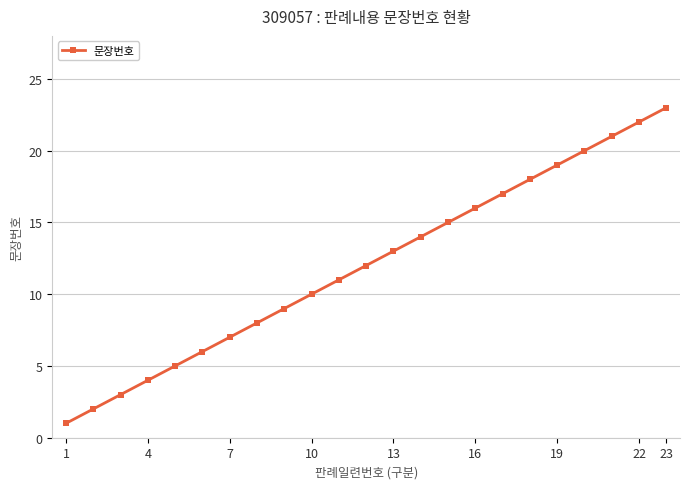

What is the greatest value displayed?

23